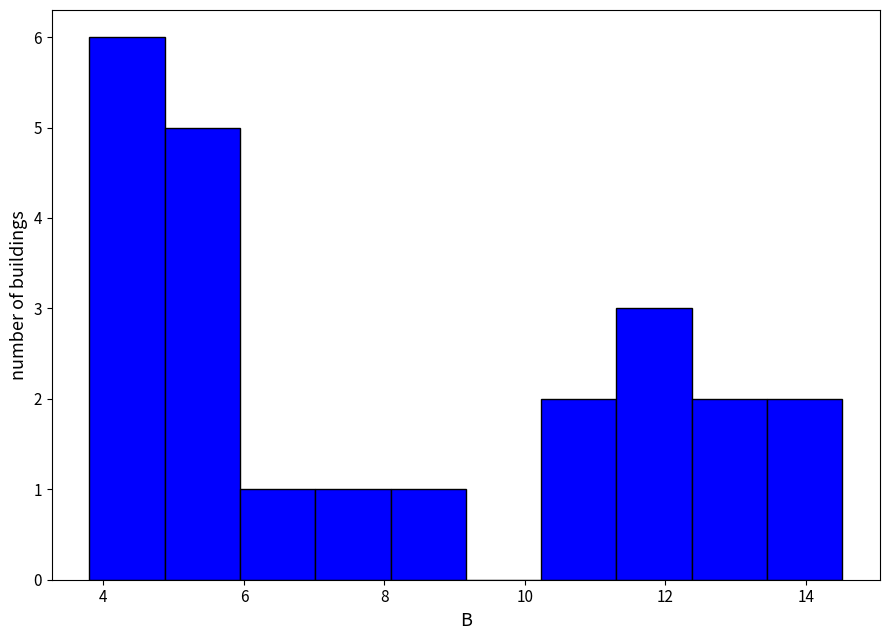

Reading left to right, transcribe this chart: for each bar, give the range it covers on the x-axis and its height. Neither the bar edges nor the heights are printed on the chart, so give them approximately, as read against the axes.

3.8 to 4.8: 6
4.8 to 6.0: 5
6.0 to 7.0: 1
7.0 to 8.0: 1
8.0 to 9.2: 1
9.2 to 10.2: 0
10.2 to 11.4: 2
11.4 to 12.4: 3
12.4 to 13.4: 2
13.4 to 14.6: 2